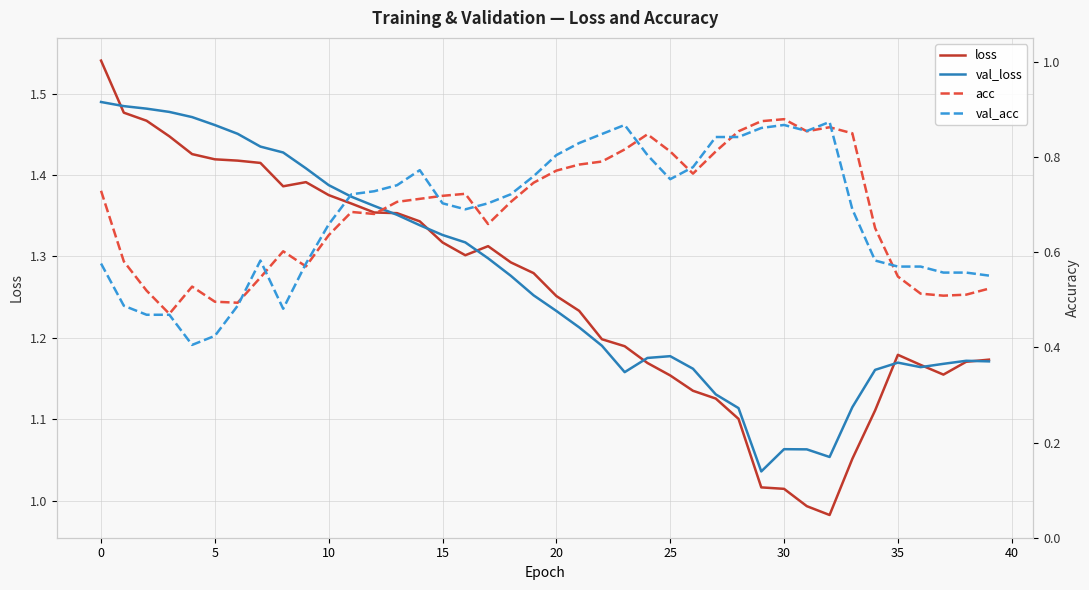

The value of val_loss at 12 is 0.4. True or false?

False